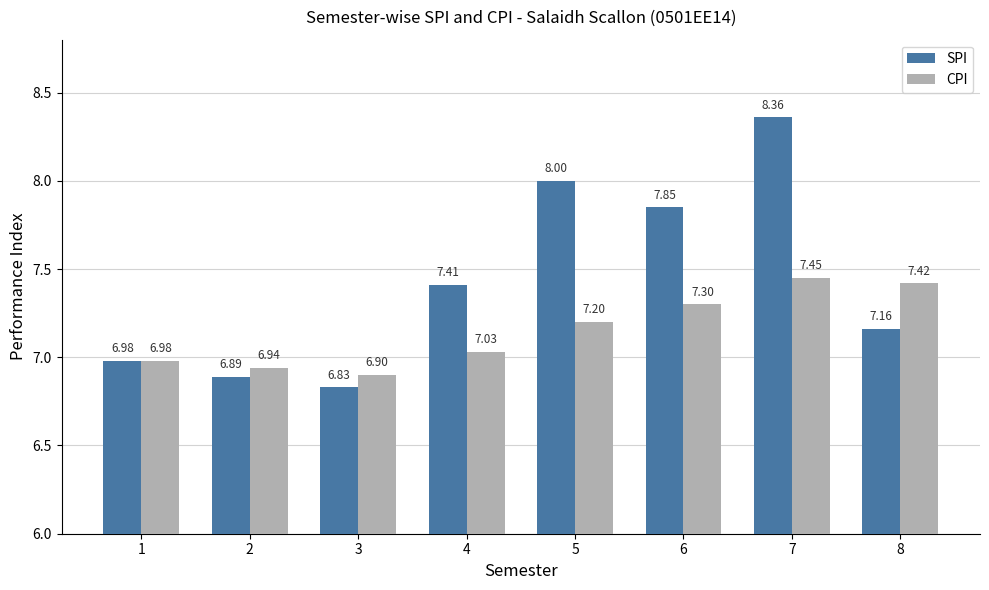

Rank the categories by CPI value from lowest to highest.

3, 2, 1, 4, 5, 6, 8, 7